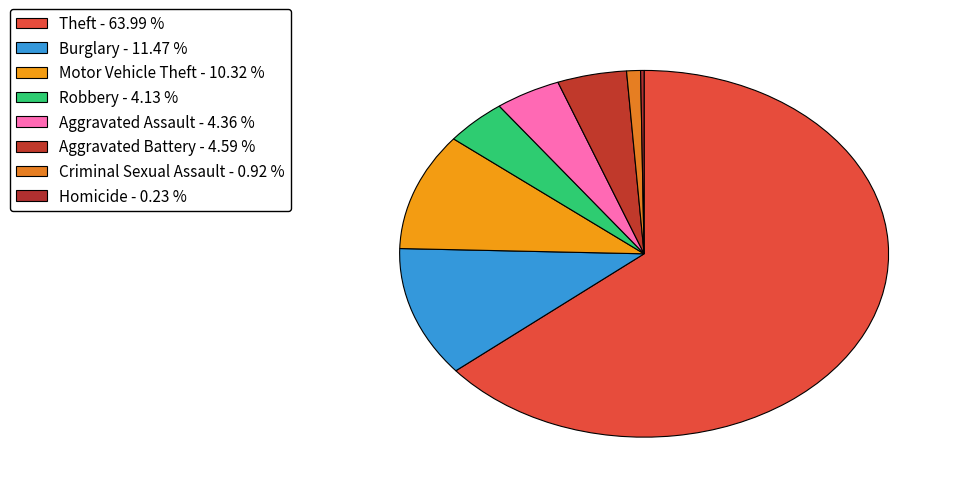

To the nearest percent, what is the difference between the largest and smallest slice percentages?

64%